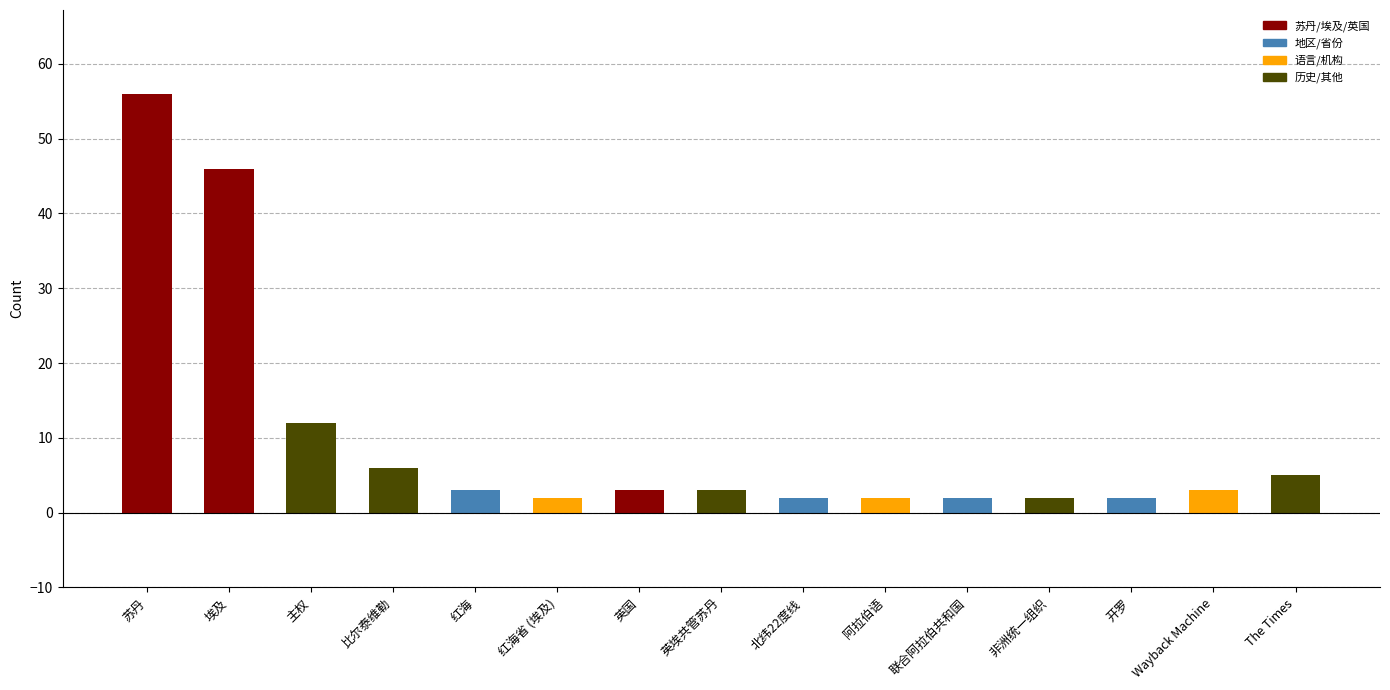

What is the minimum value shown in the chart?

2